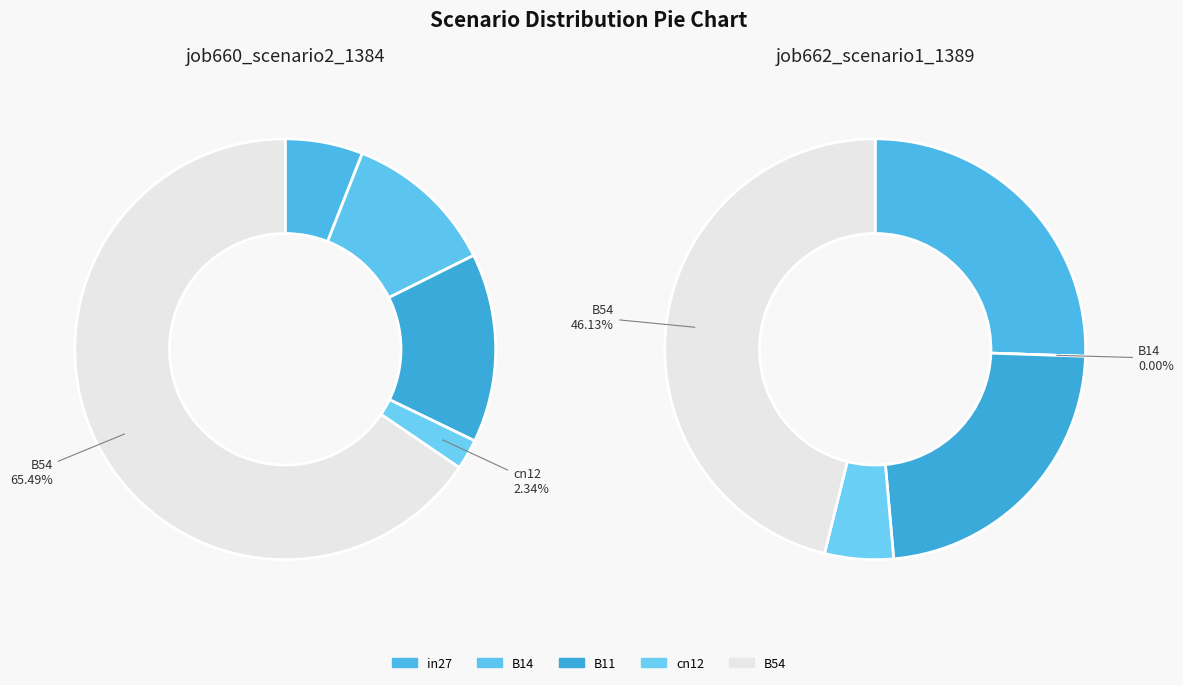

What is the spread (max minus min) of values at B14?

0.1